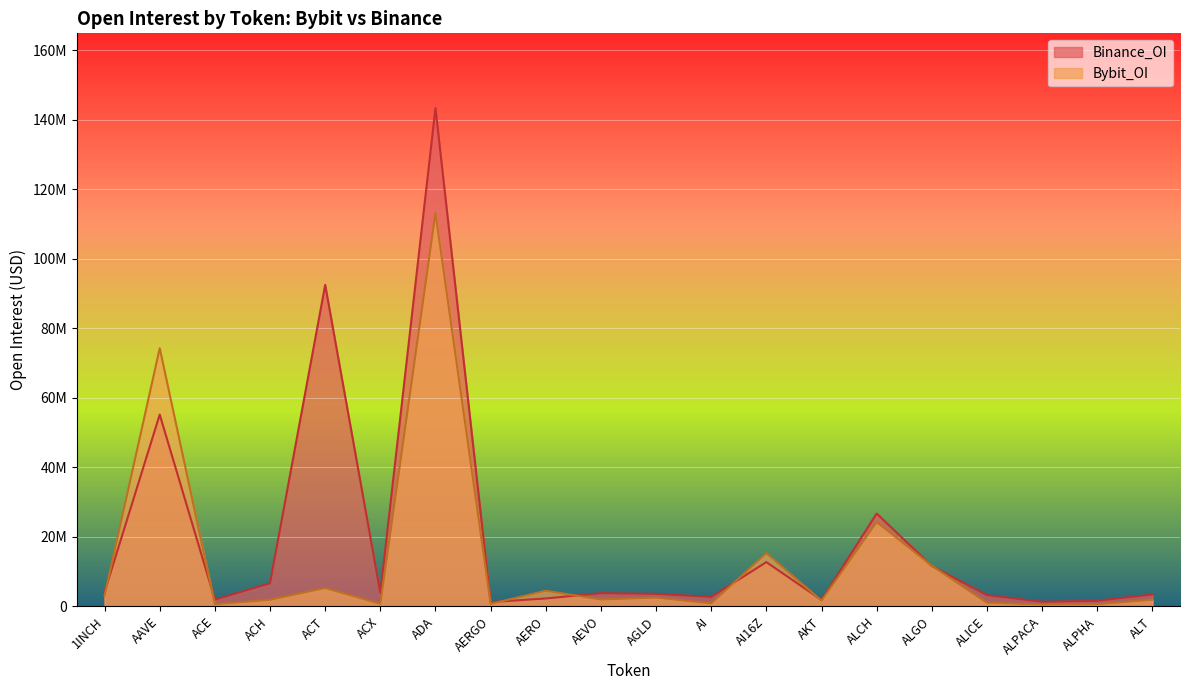

True or false: Bybit_OI has more than 2 interior local peaks.

True